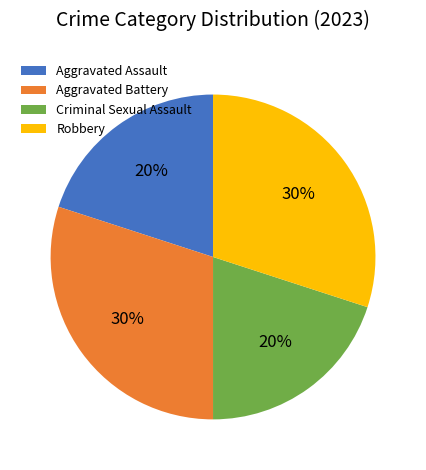

Is Robbery the majority of the pie?

No